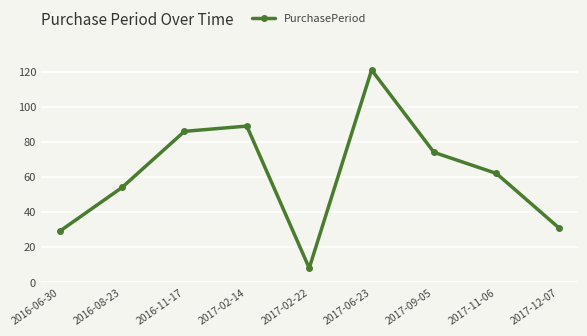

At which category does the data reach its first local valley?

2017-02-22